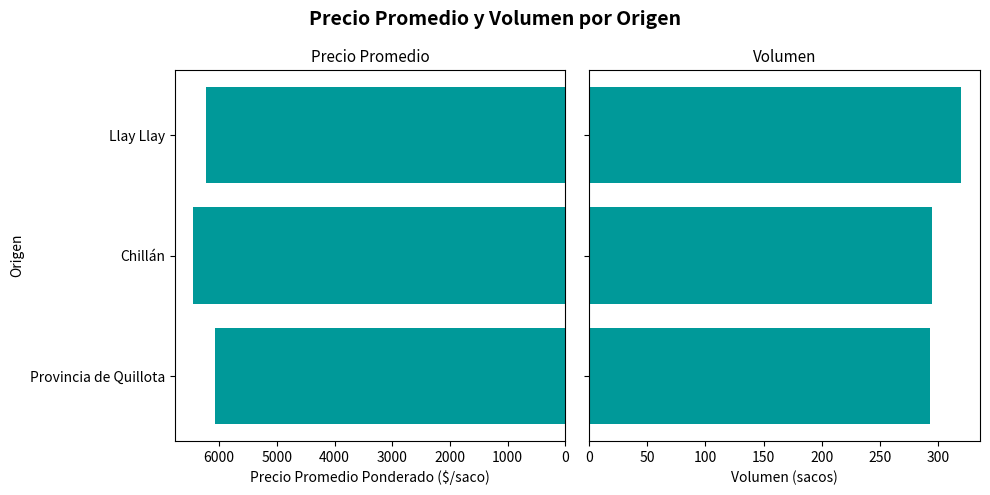

Reading left to right, list all the values displayed in this chart.

Precio promedio ponderado: 0=6075	1000=6451	2000=6234
Volumen: 0=293	1000=295	2000=320